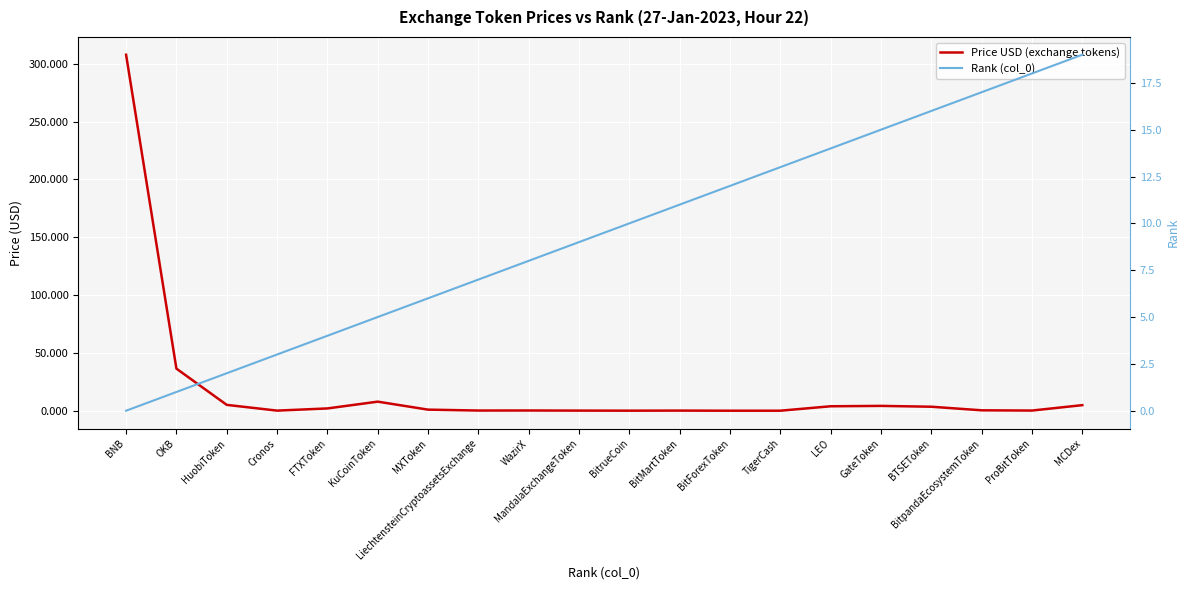

At how many categories does at least one series exceed 255?

1